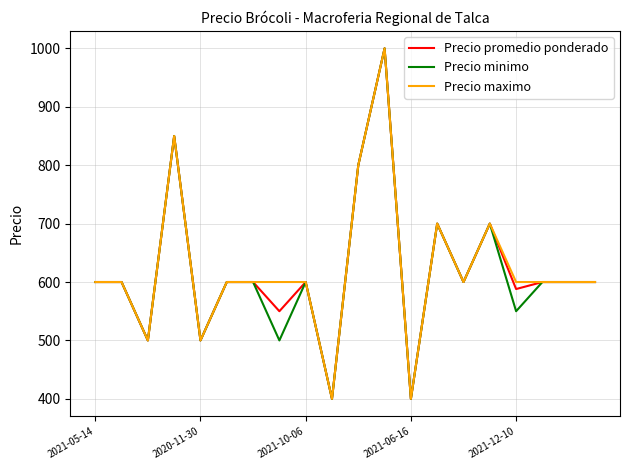

Is this an area chart (filled region under the line)?

No